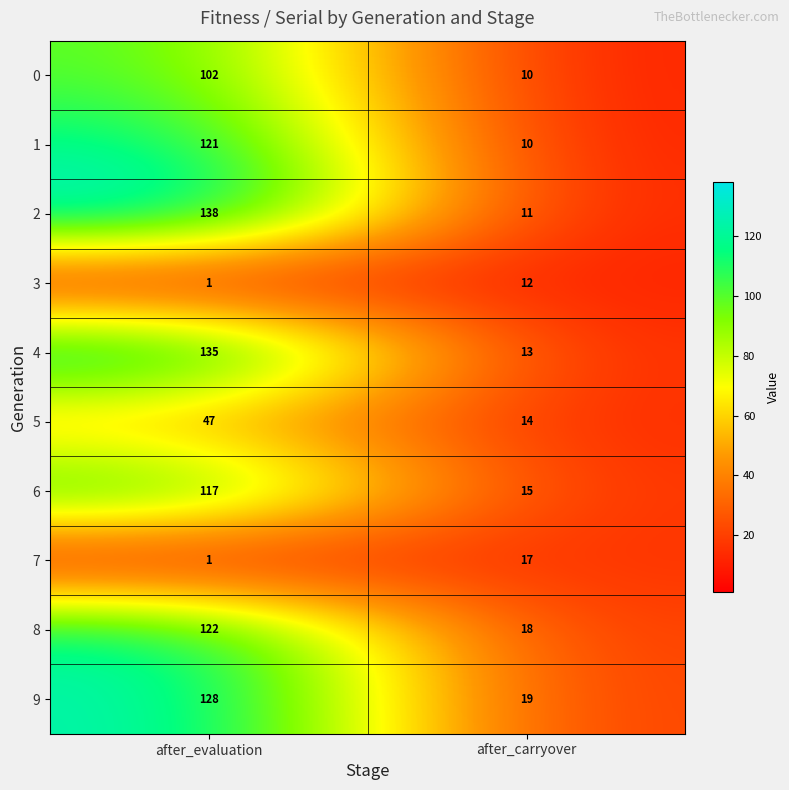

What is the difference between the maximum and minimum values in the 6 series?

102